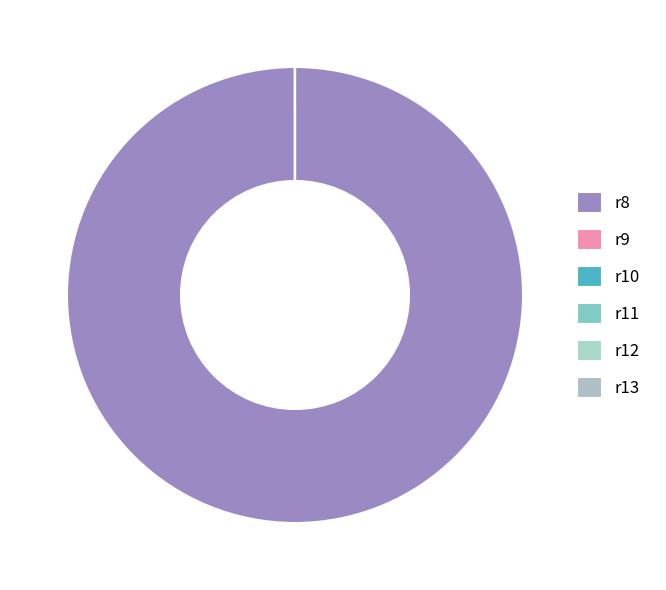

What is the largest slice in the pie chart?

r8